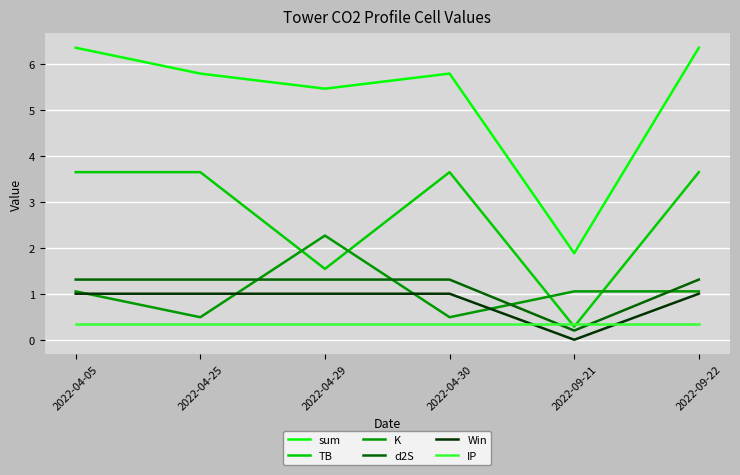

What is the difference between the highest and lowest values at 2022-04-30?

5.4